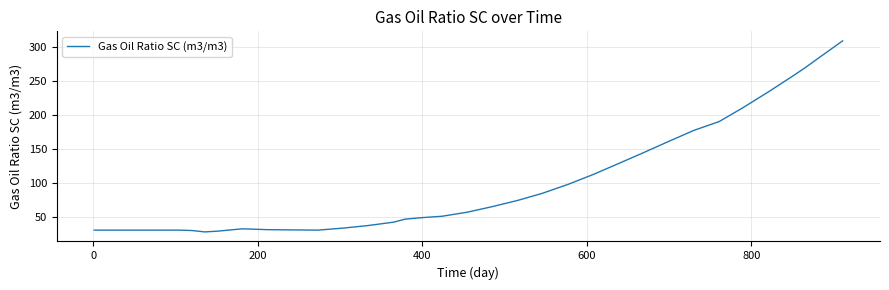

What is the difference between the maximum and minimum values?

280.8